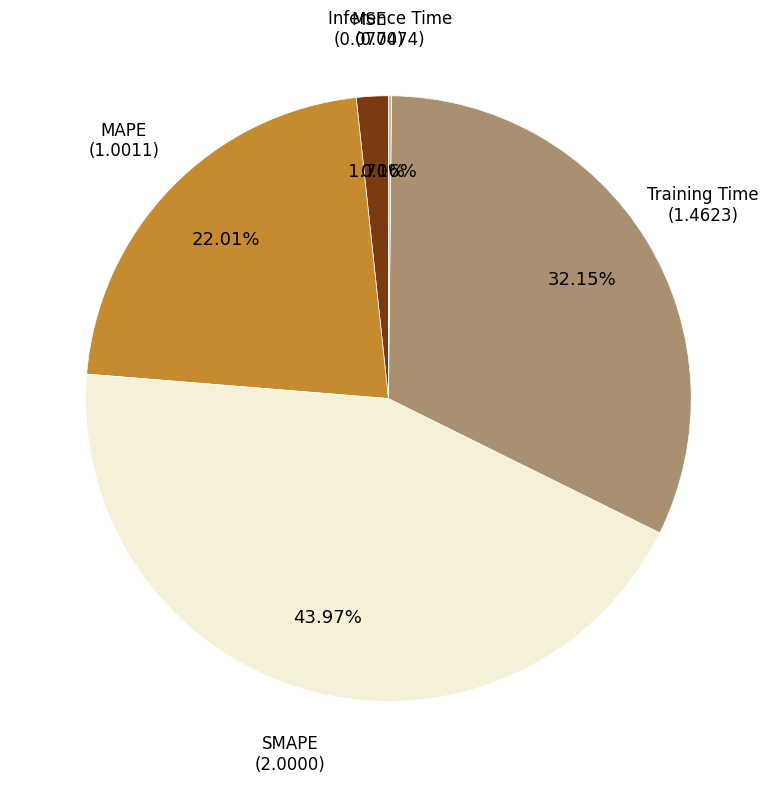

Which category has the biggest portion of the pie?

SMAPE